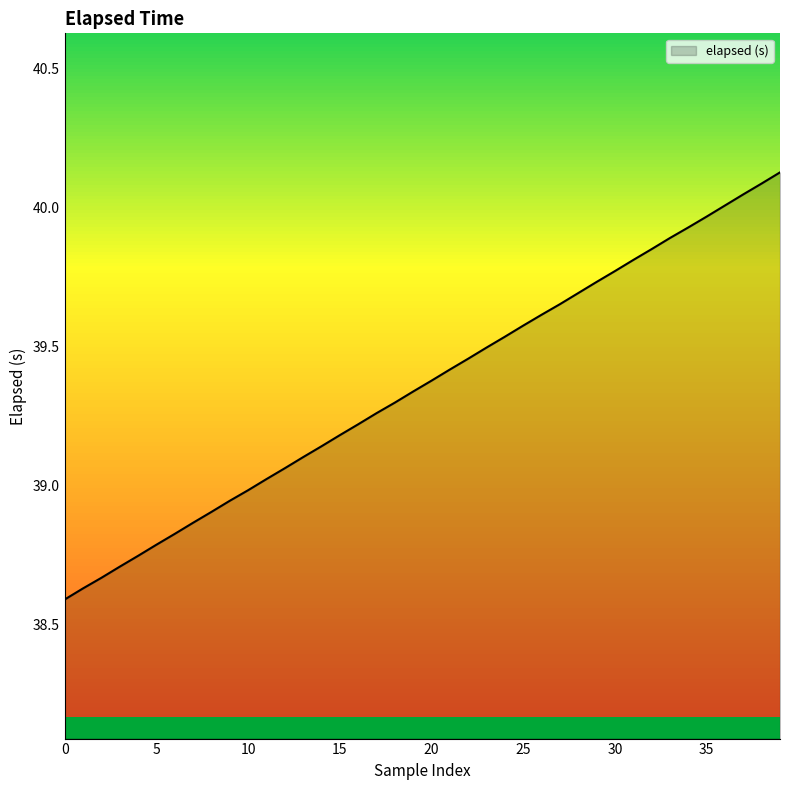

What is the maximum value shown in the chart?

40.1